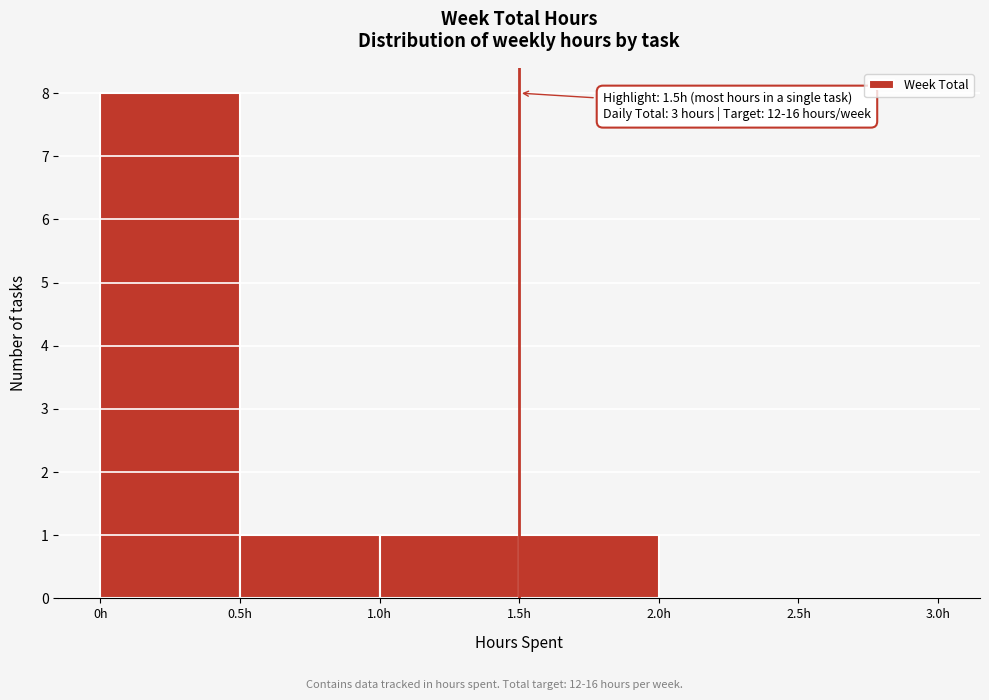

Which range on the x-axis has the tallest bar?

0.0 to 0.5